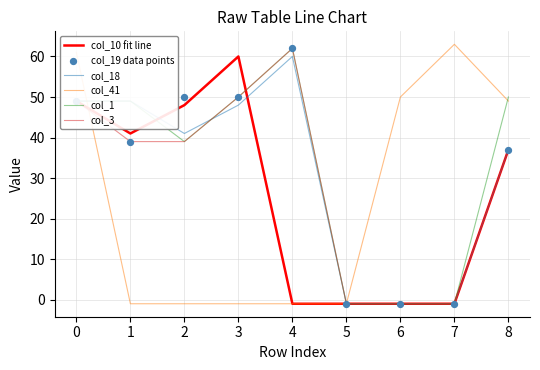

What are all the series names shown in the legend?

col_10 fit line, col_18, col_41, col_1, col_3, col_19 data points